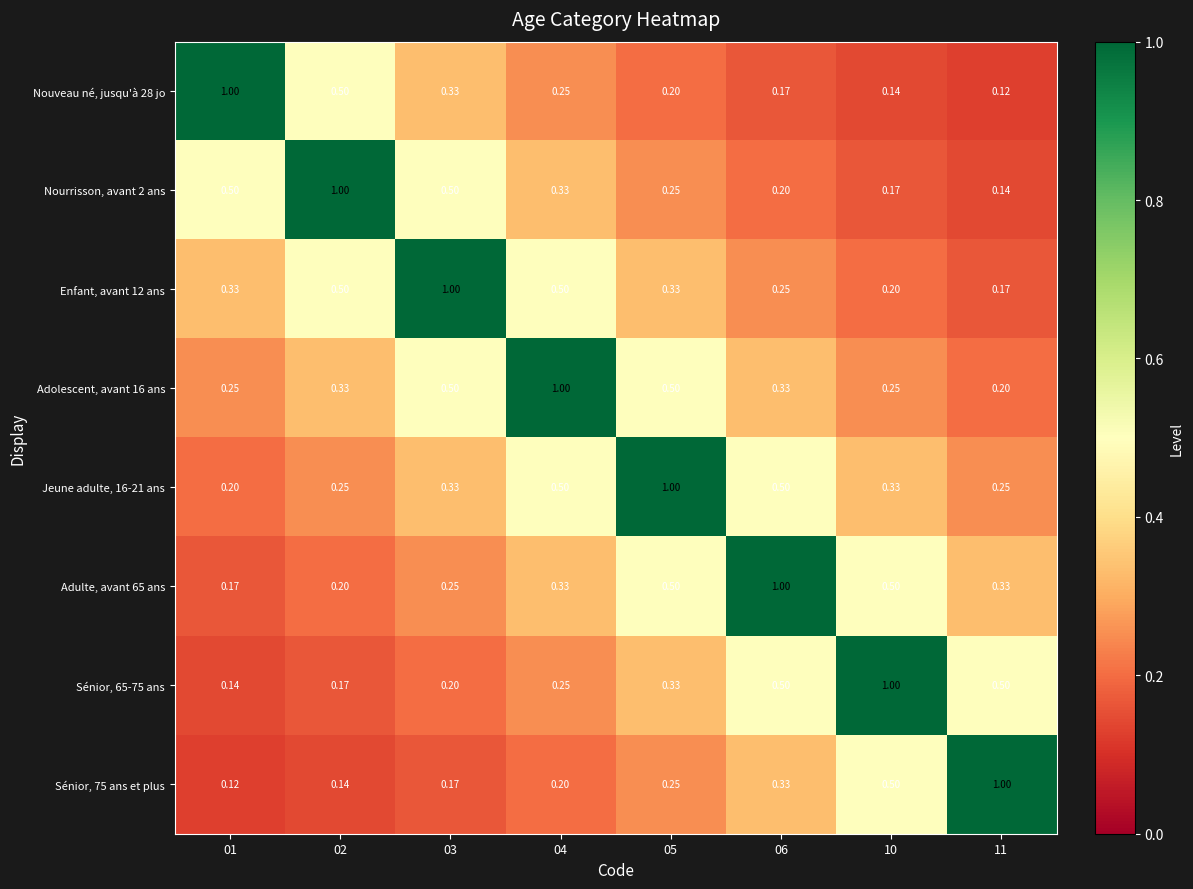

Is the value of Jeune adulte, 16-21 ans at 03 greater than the value of Sénior, 65-75 ans at 06?

No